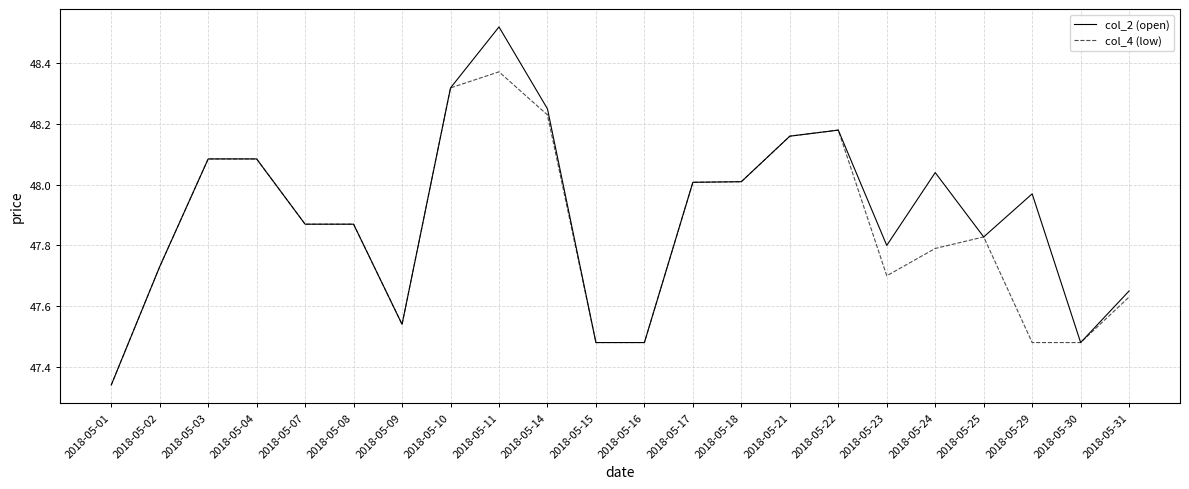

List the series in order of their peak value, lowest first.

col_4 (low), col_2 (open)